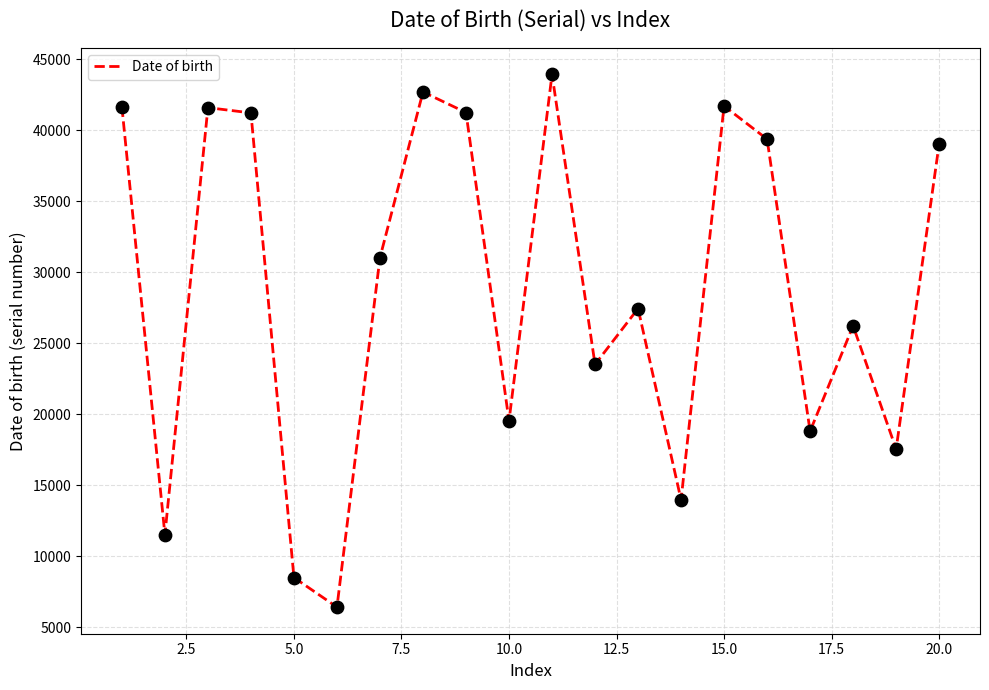

What is the minimum value shown in the chart?

6428